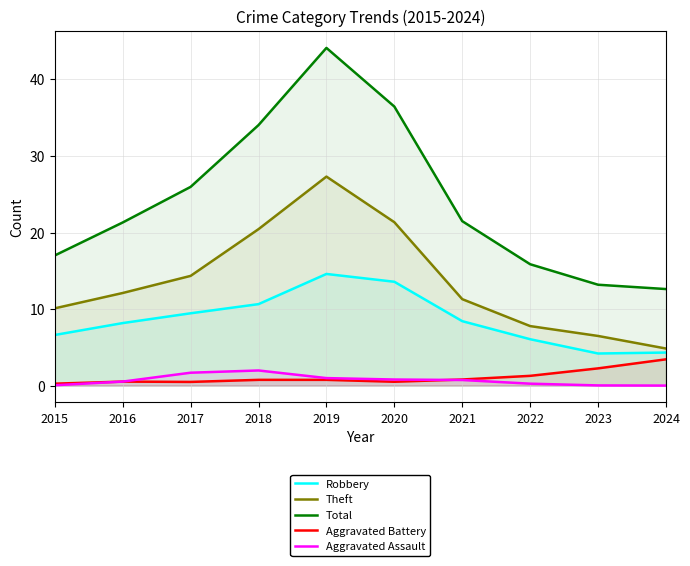

List the labels in order of Aggravated Assault value, smallest first.

2024, 2023, 2015, 2022, 2016, 2021, 2020, 2019, 2017, 2018